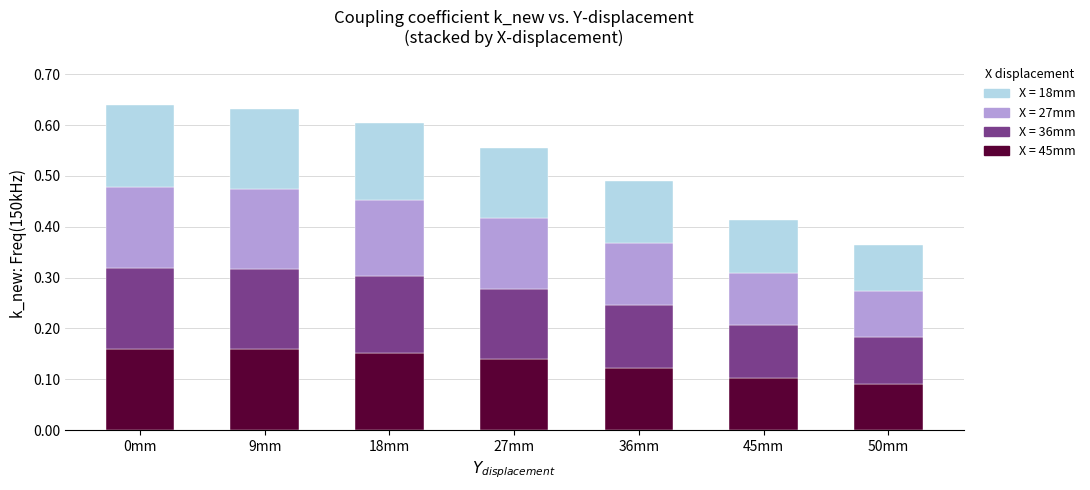

What is the total value across all series at 45mm?

0.4